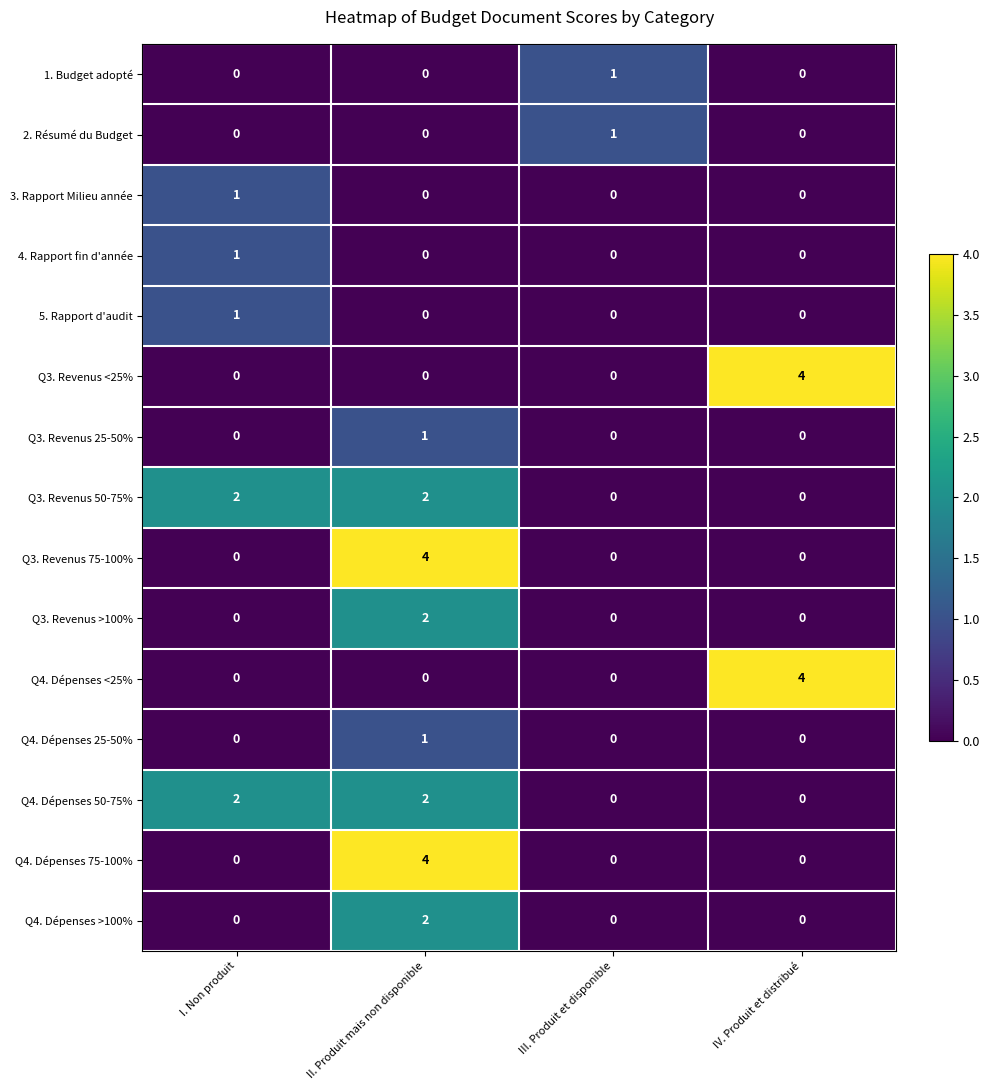

How many series are shown in this chart?

15